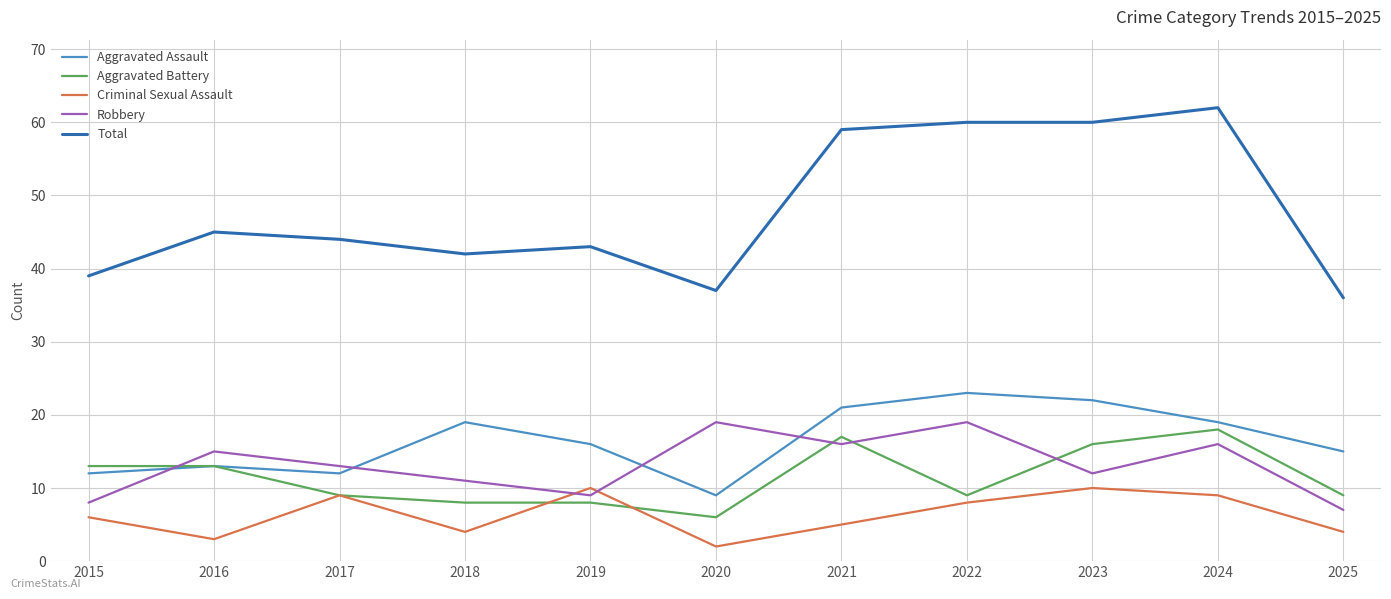

What is the difference between the second highest and minimum values in the Total series?

24